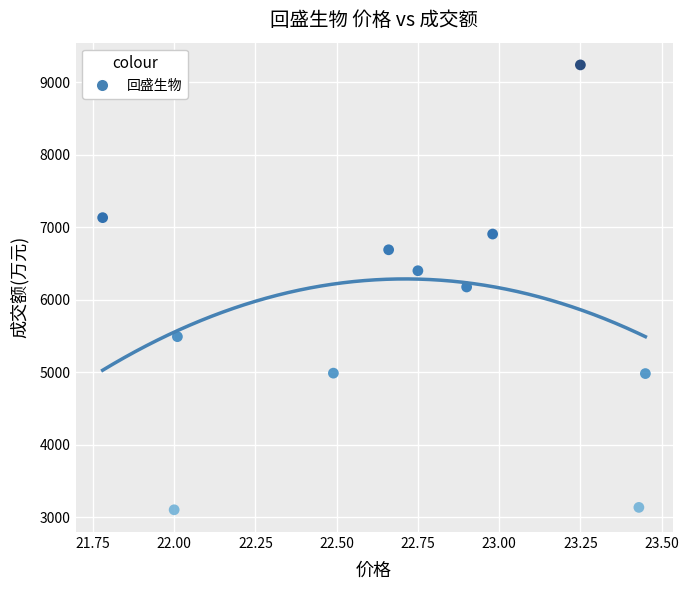

What is the range of Y values (max minus min)?

6134